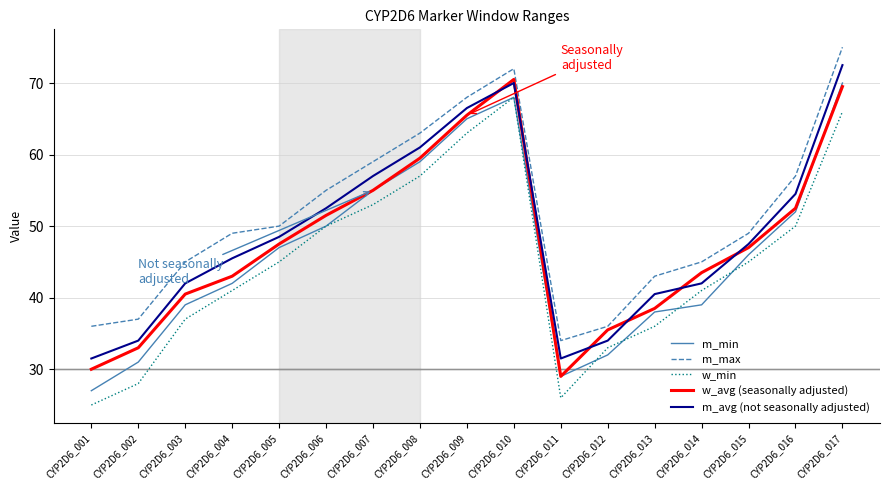

What is the average value of the m_max series?

51.4